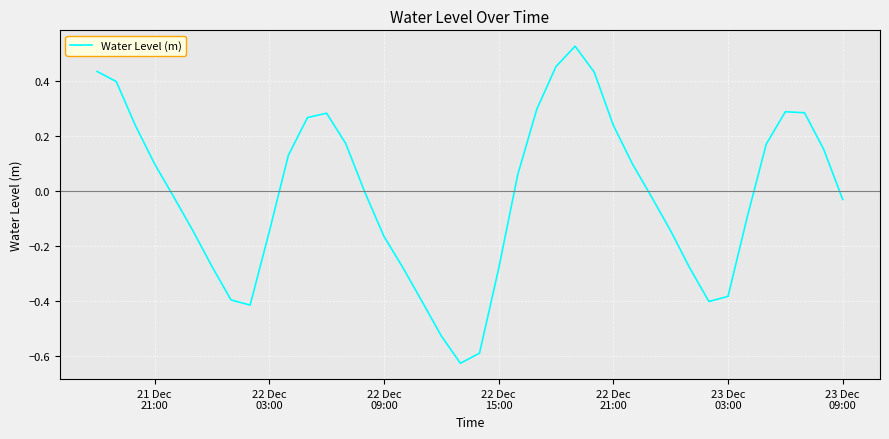

What is the difference between the maximum and minimum values?

1.2